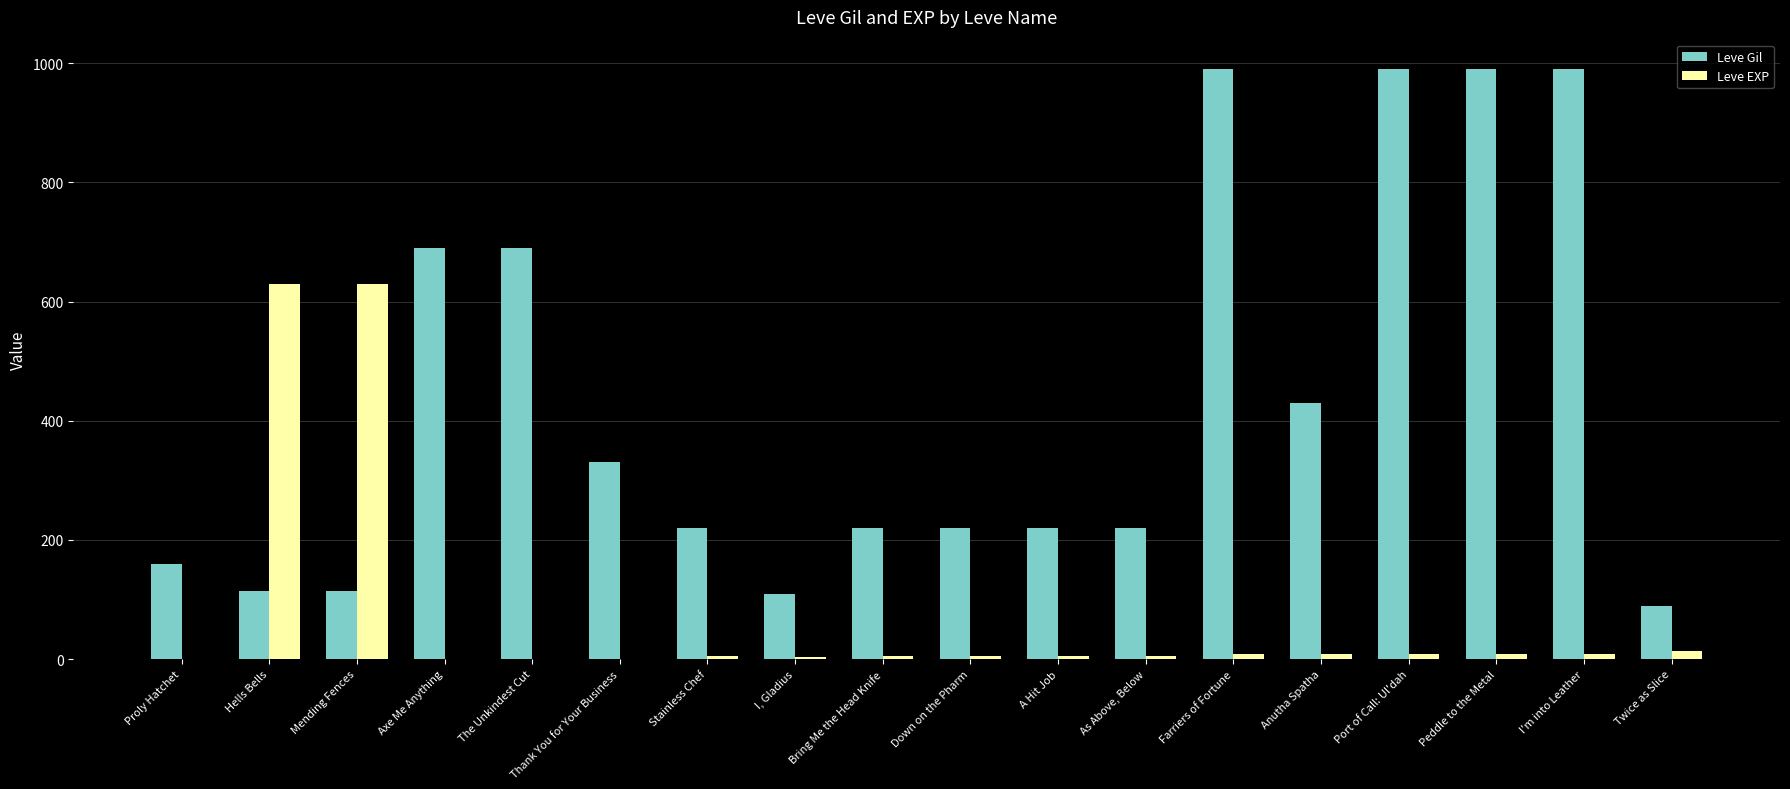

How many groups of bars are there?

18